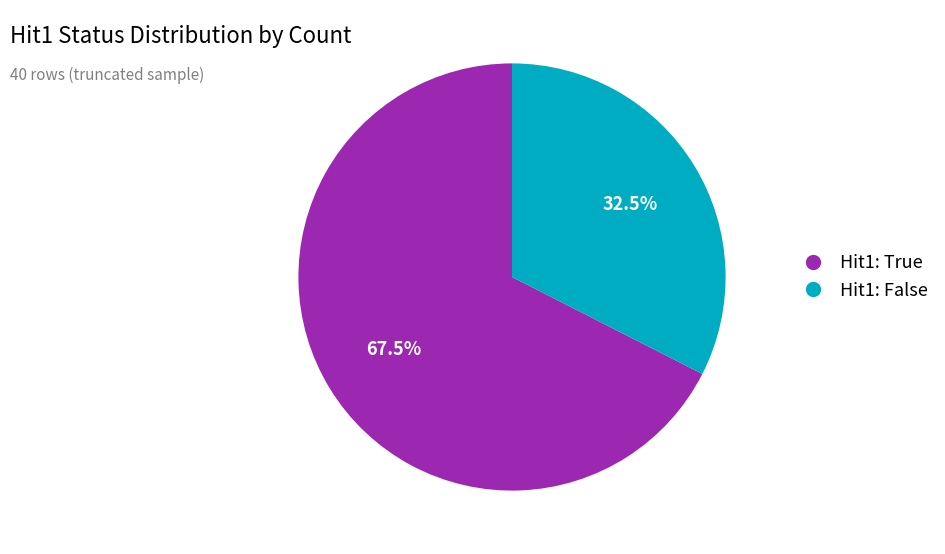

What is the largest slice in the pie chart?

Hit1: True